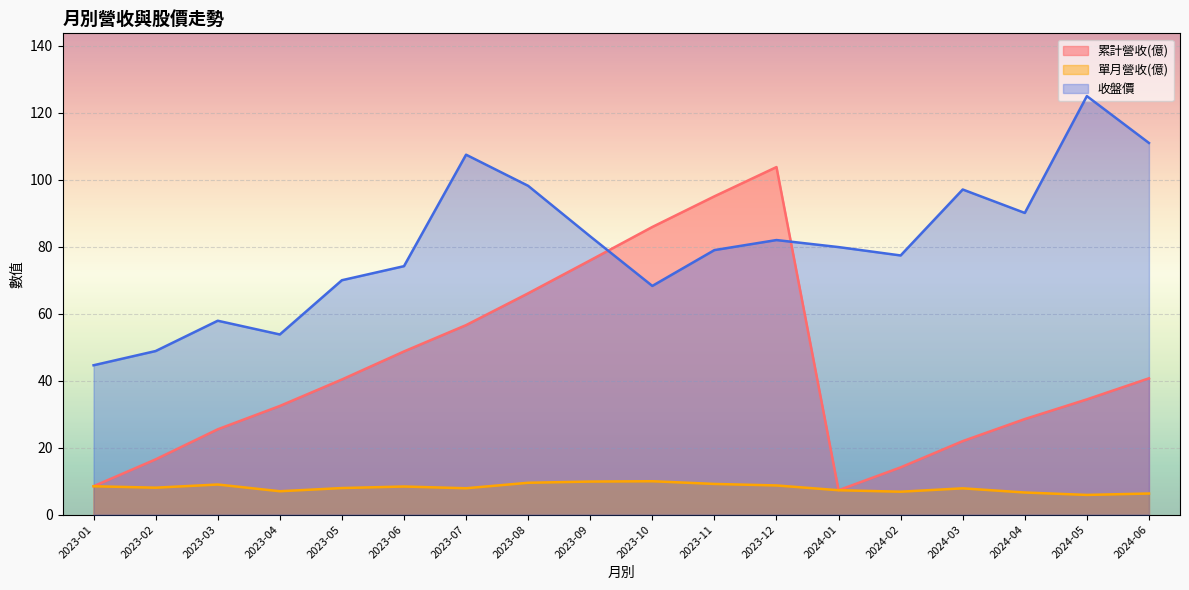

At which label does 收盤價 first exceed 79?

2023-07